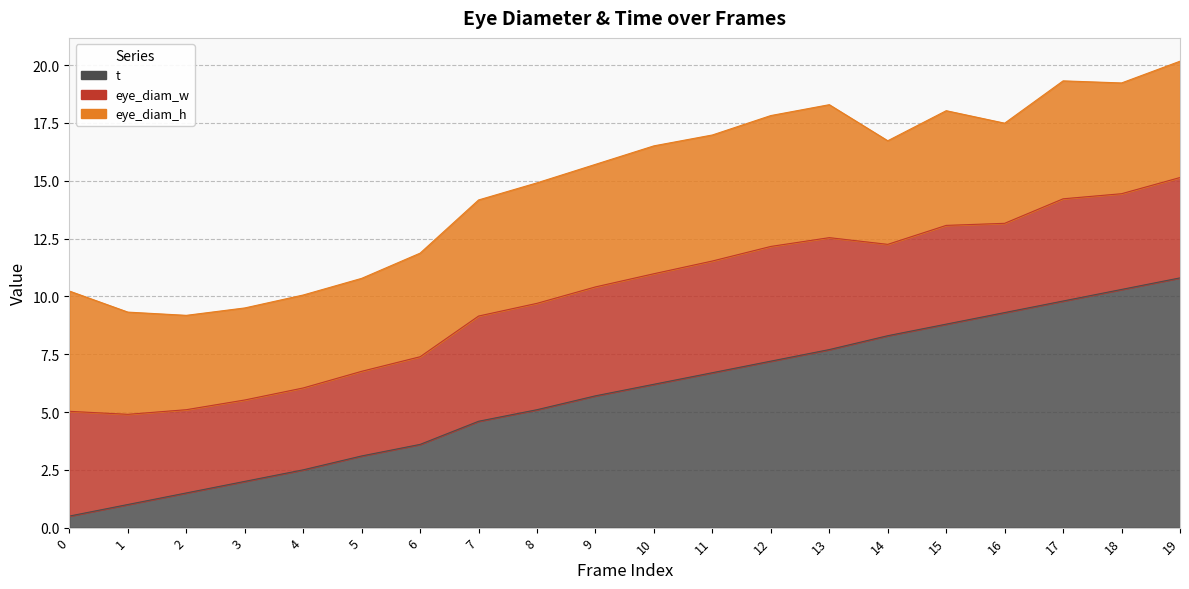

Where do eye_diam_h and t first cross each other?

8 and 9